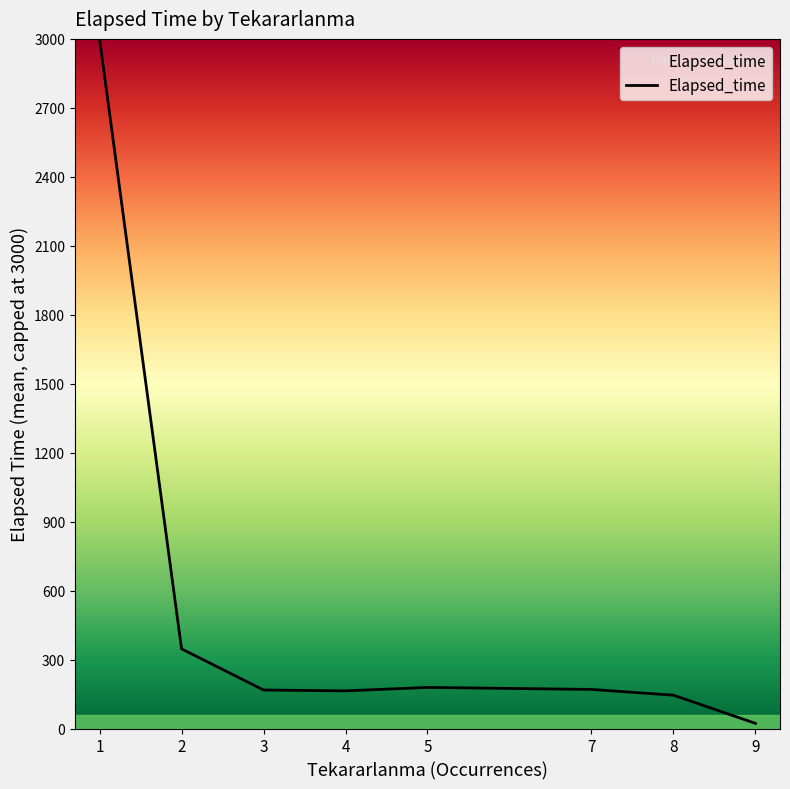

The value at 1 is 4158.9. True or false?

False